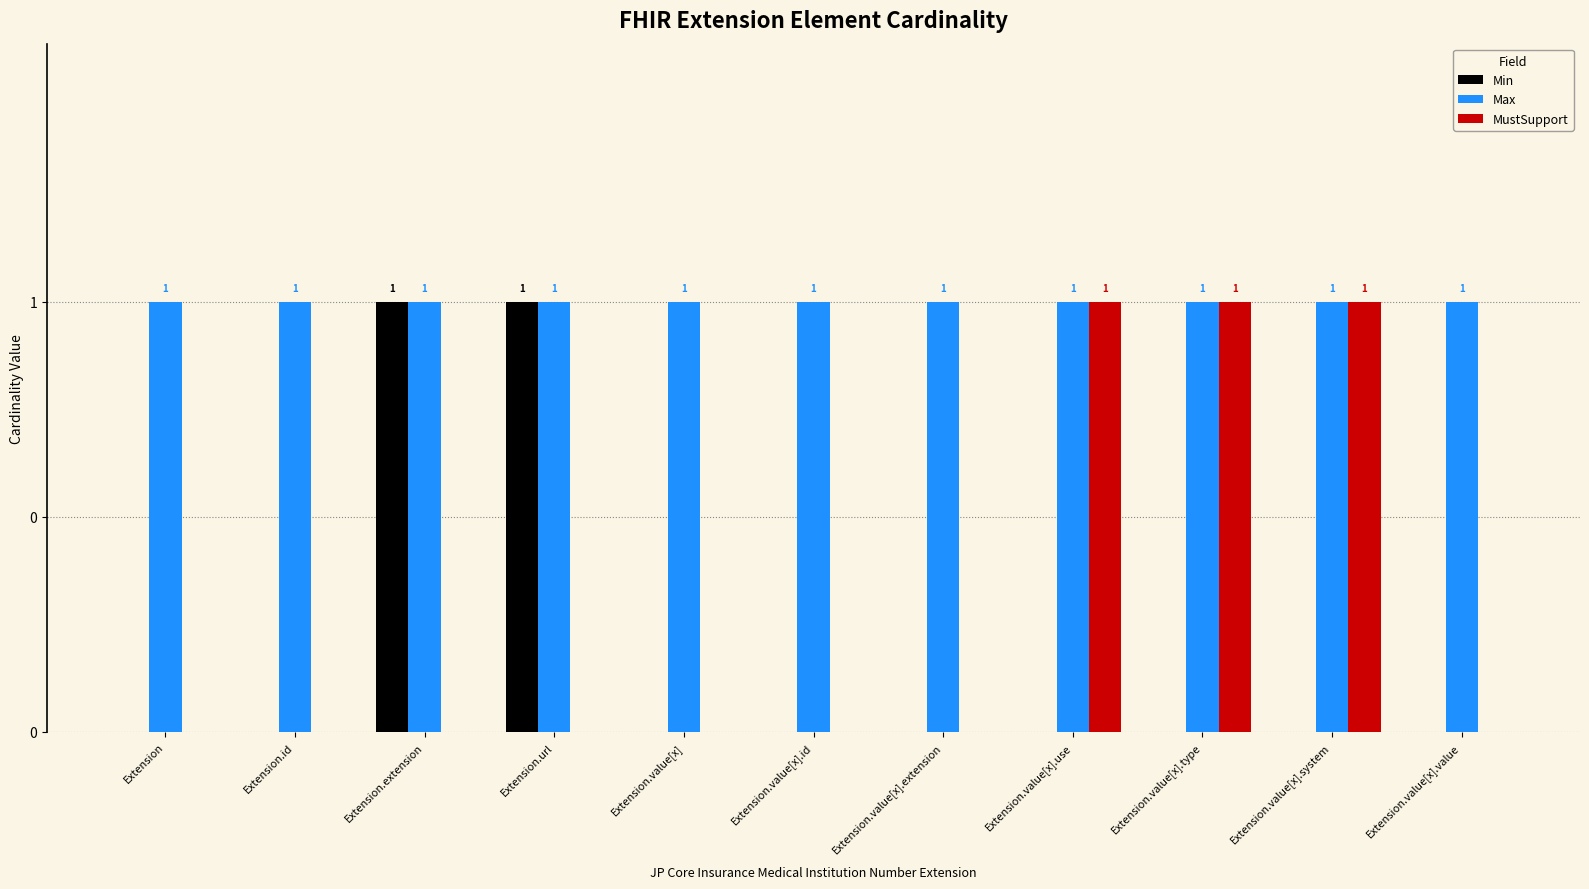

Are the bars horizontal?

No